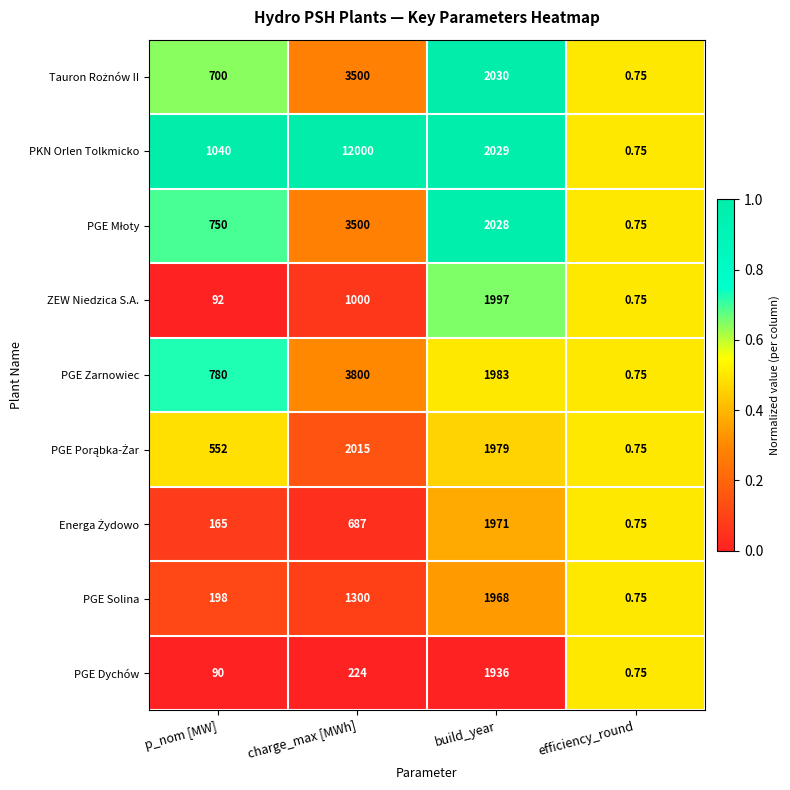

Where is PKN Orlen Tolkmicko nearest to the value 6000?

build_year